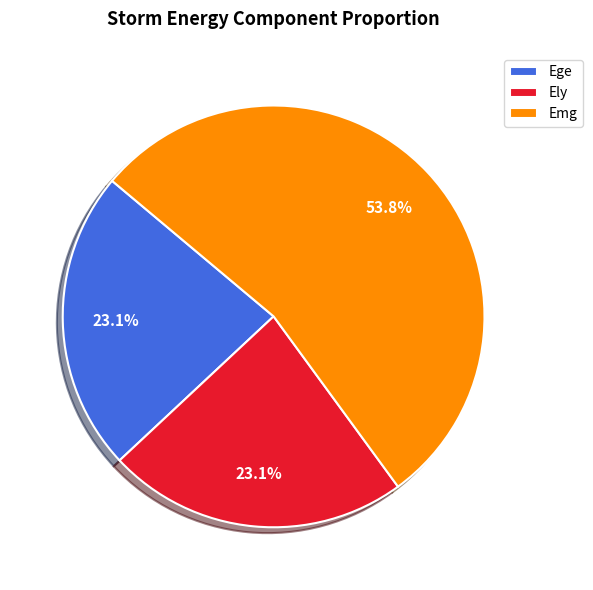

What is the largest slice in the pie chart?

Emg